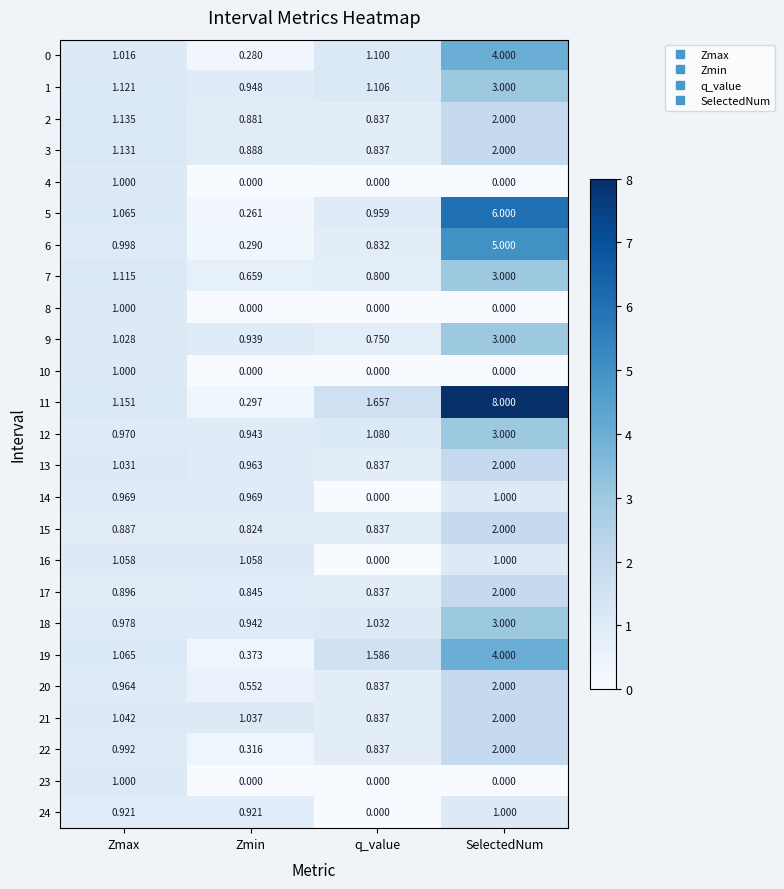

Count the number of data series in this chart.

25